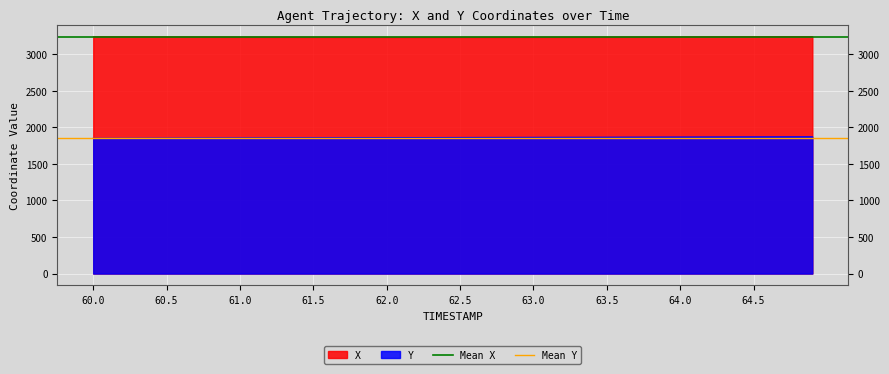

What is the highest value of the Mean X series?

3236.5